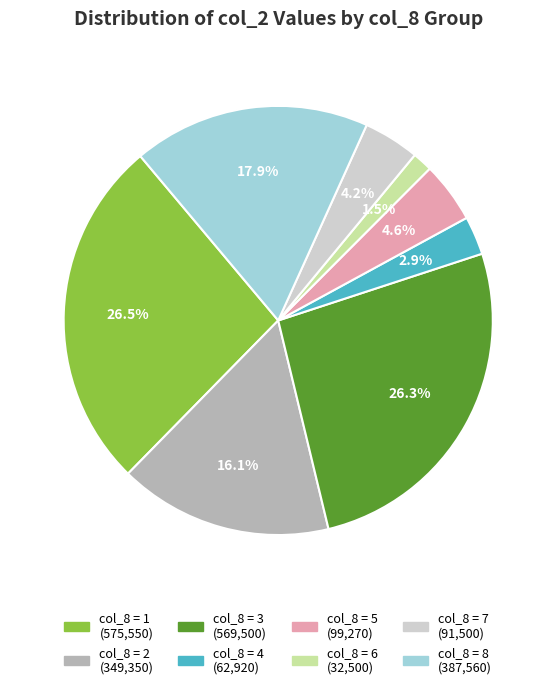

Is there a majority slice in this chart?

No